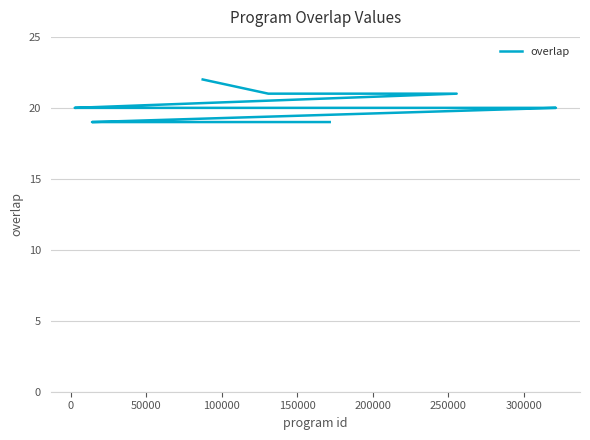

What is the difference between the maximum and minimum values?

3